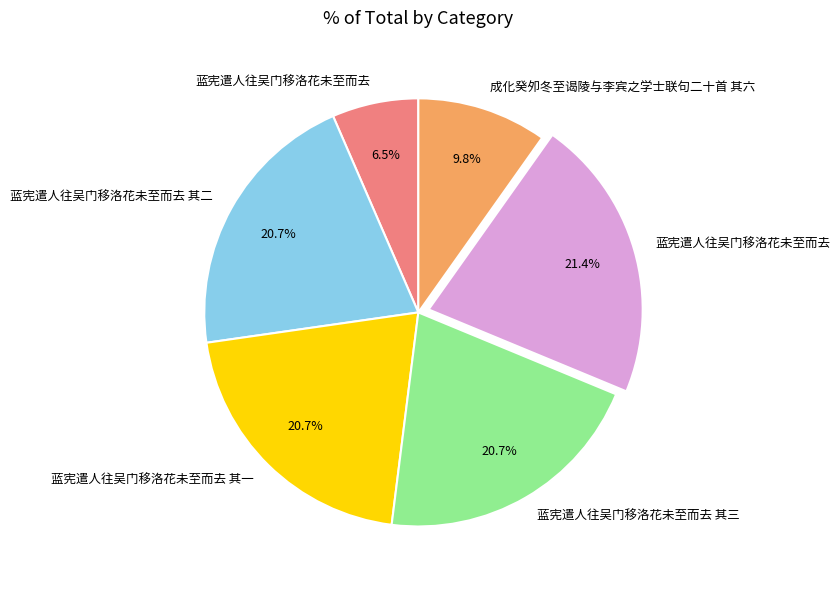

Is there any slice that represents more than half of the pie?

No